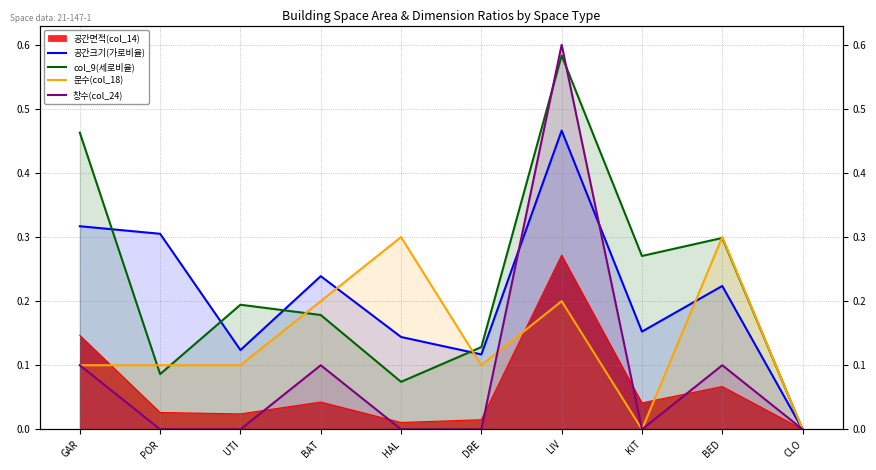

True or false: 창수(col_24) has more than 1 points higher than both neighbors.

True